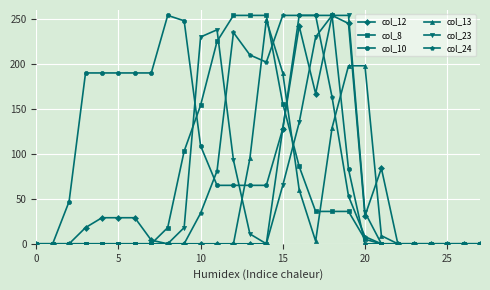

Which series has the largest total across all categories?

col_10